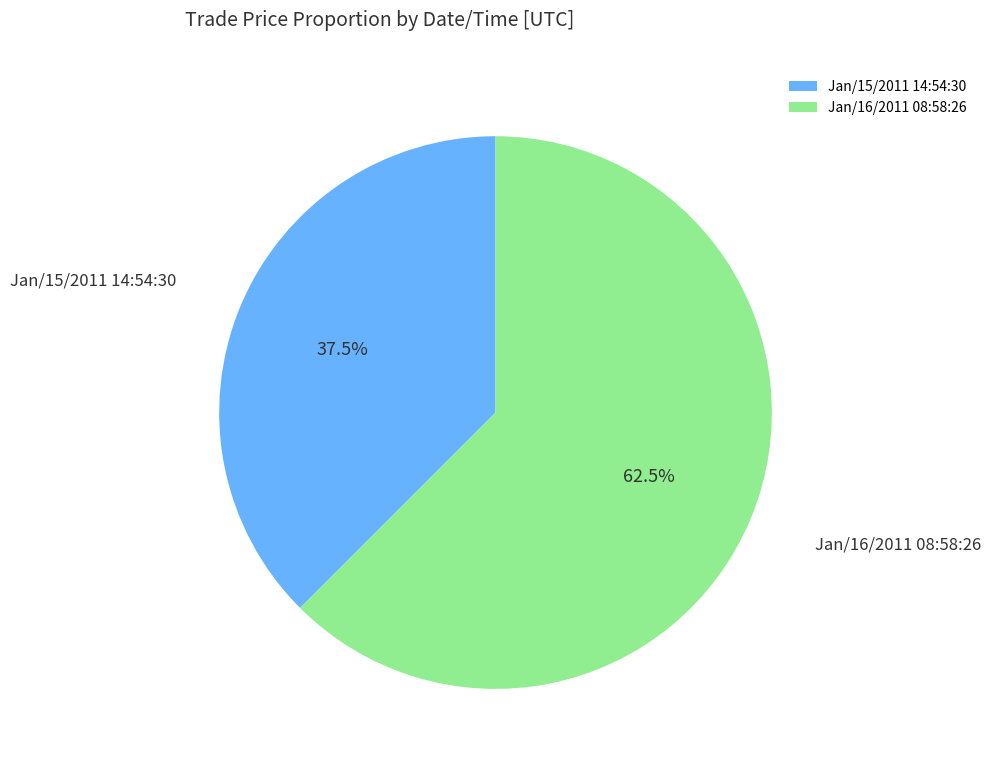

Does Jan/16/2011 08:58:26 represent more than half of the total?

Yes